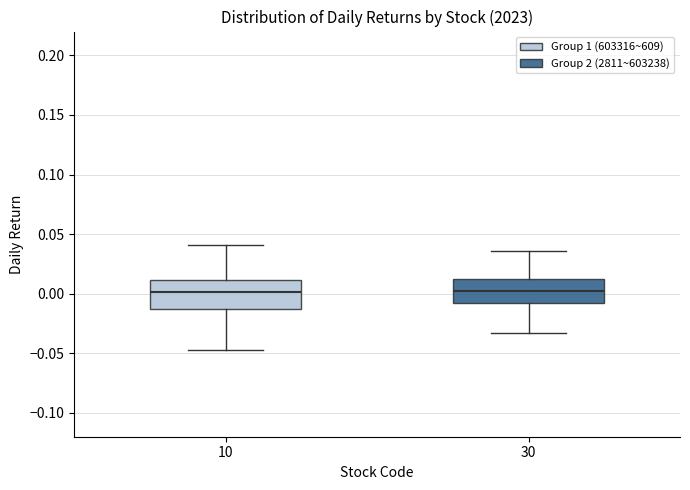

Reading left to right, transcribe this box plot: for each box, give where its median line is, the range the box spans, and where its two whiskers end, as read against the y-axis. The values are not printed on the chart, so give them approximately, as read against the axis.

10: median 0.000, box -0.015 to 0.010, whiskers -0.045 to 0.040
30: median 0.005, box -0.010 to 0.015, whiskers -0.035 to 0.035